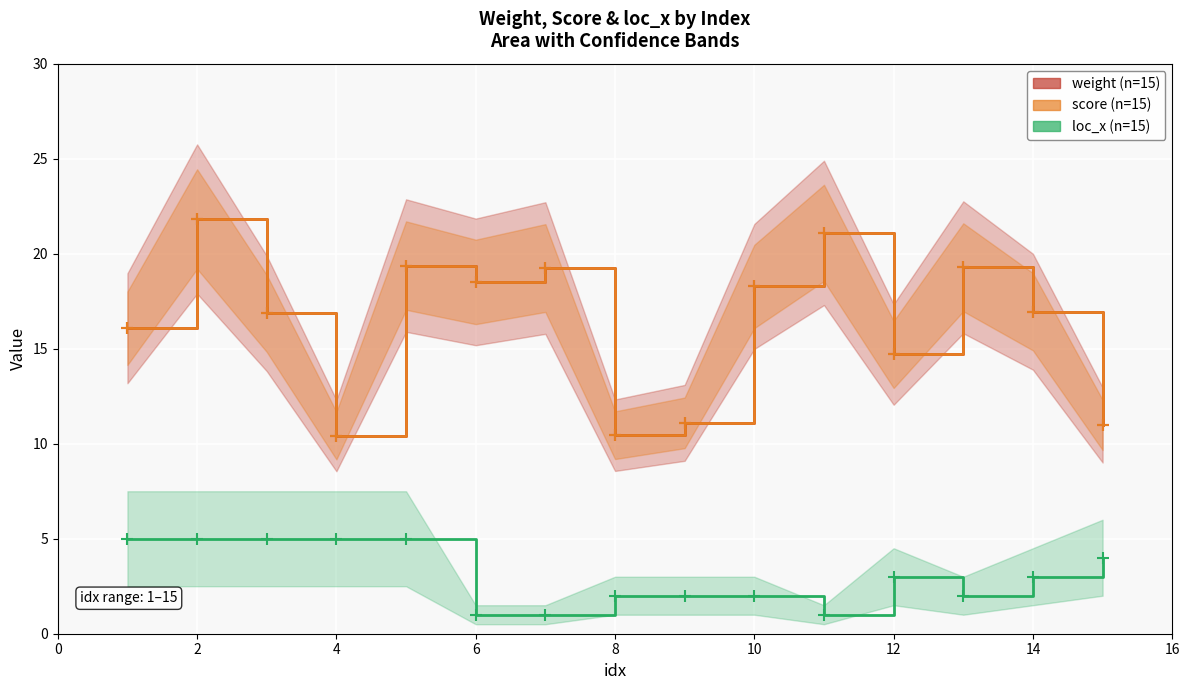

What is the value of the loc_x point at the 9th from the left?

2.0